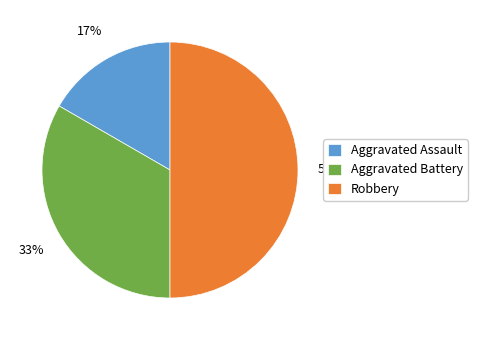

What percentage is the Aggravated Assault slice, to the nearest percent?

17%